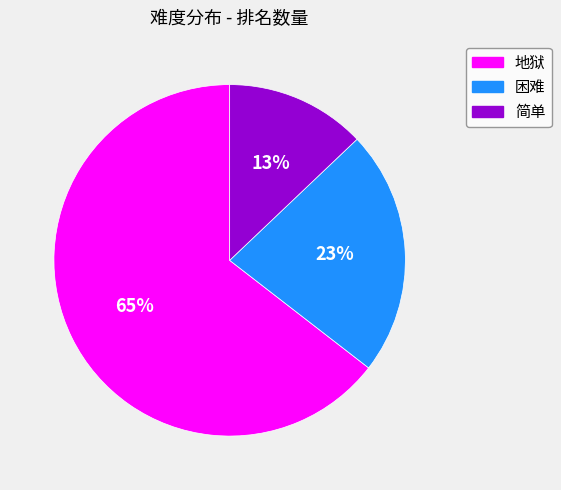

Count the number of slices in the pie.

3